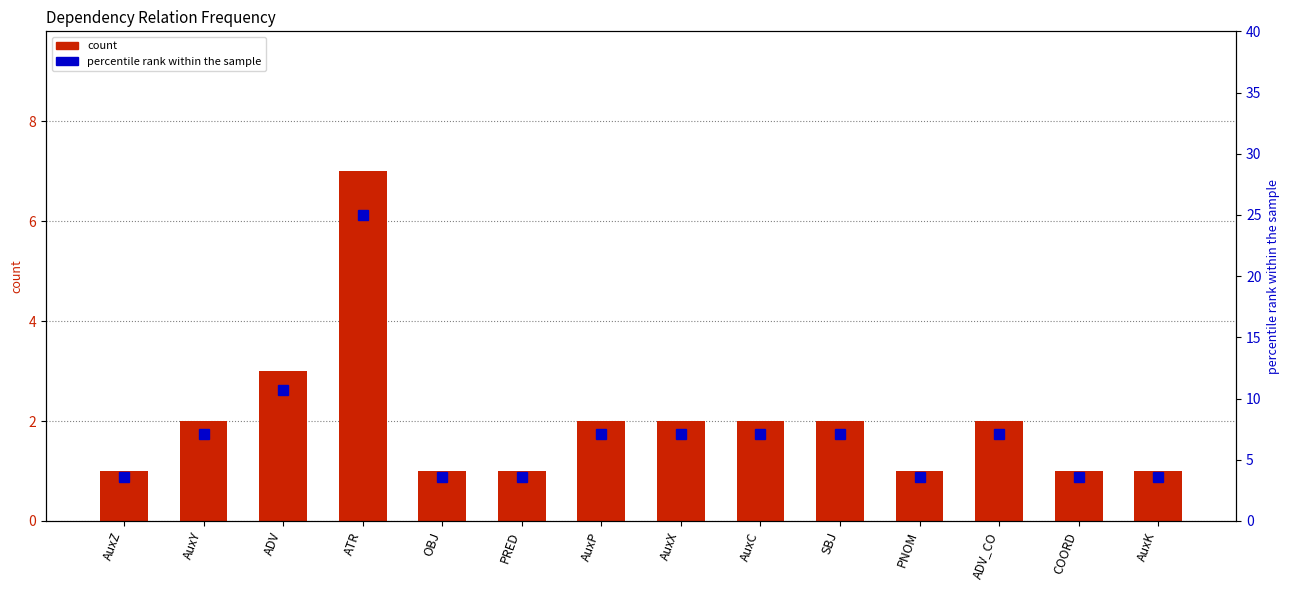

What is the difference between the maximum and minimum values in the percentile rank within the sample series?

21.4